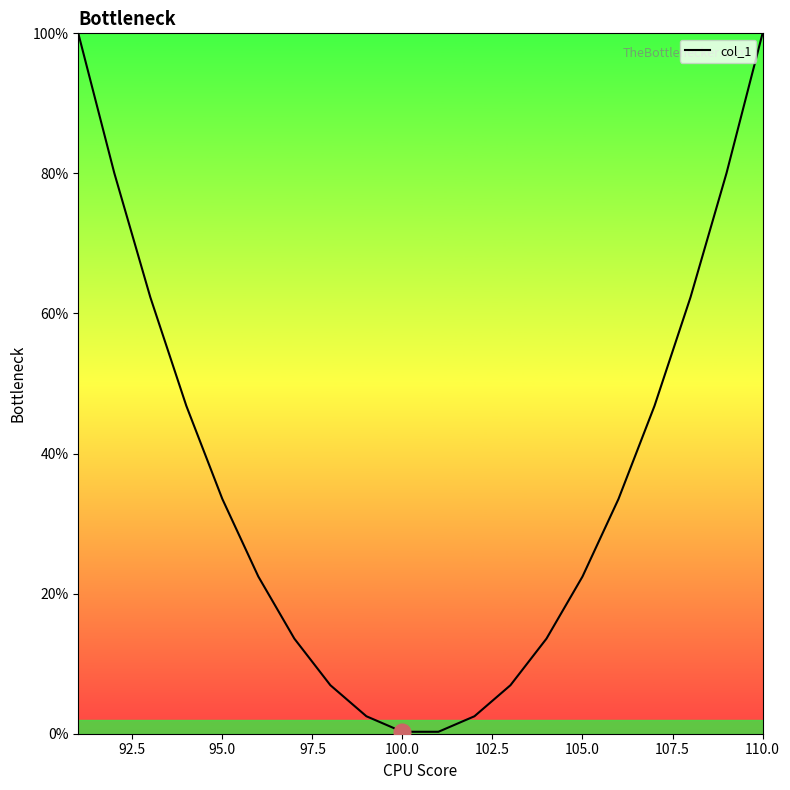

What is the difference between the maximum and minimum values?

99.7